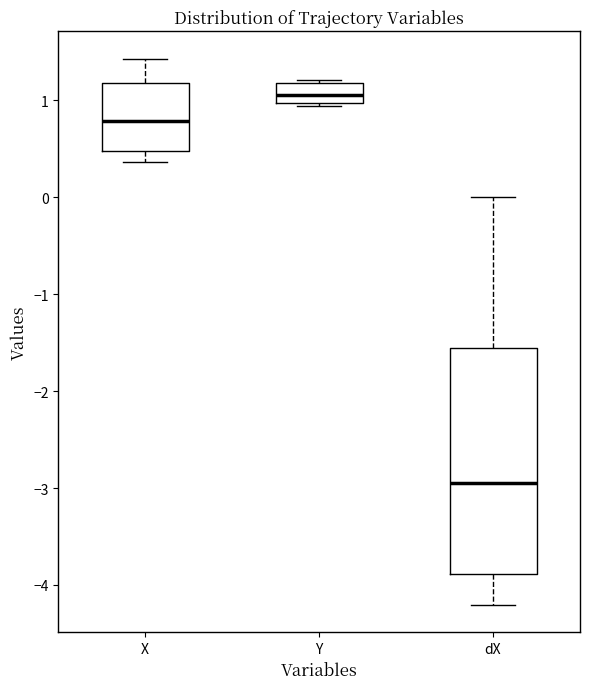

Which box's median line is the lowest?

dX